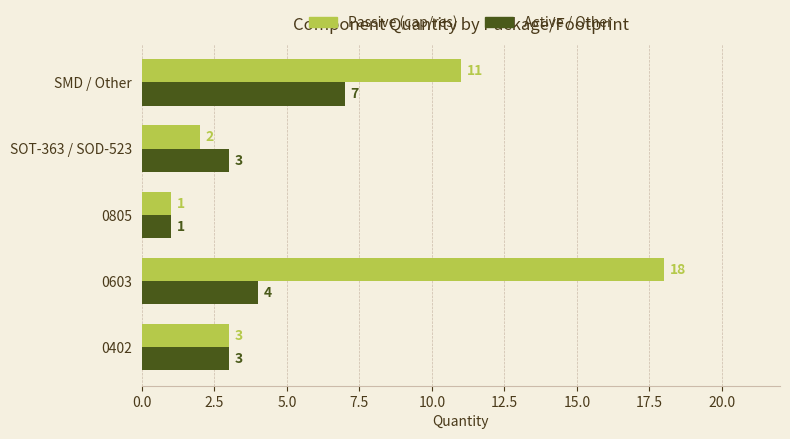

What is the spread (max minus min) of values at SMD / Other?

4